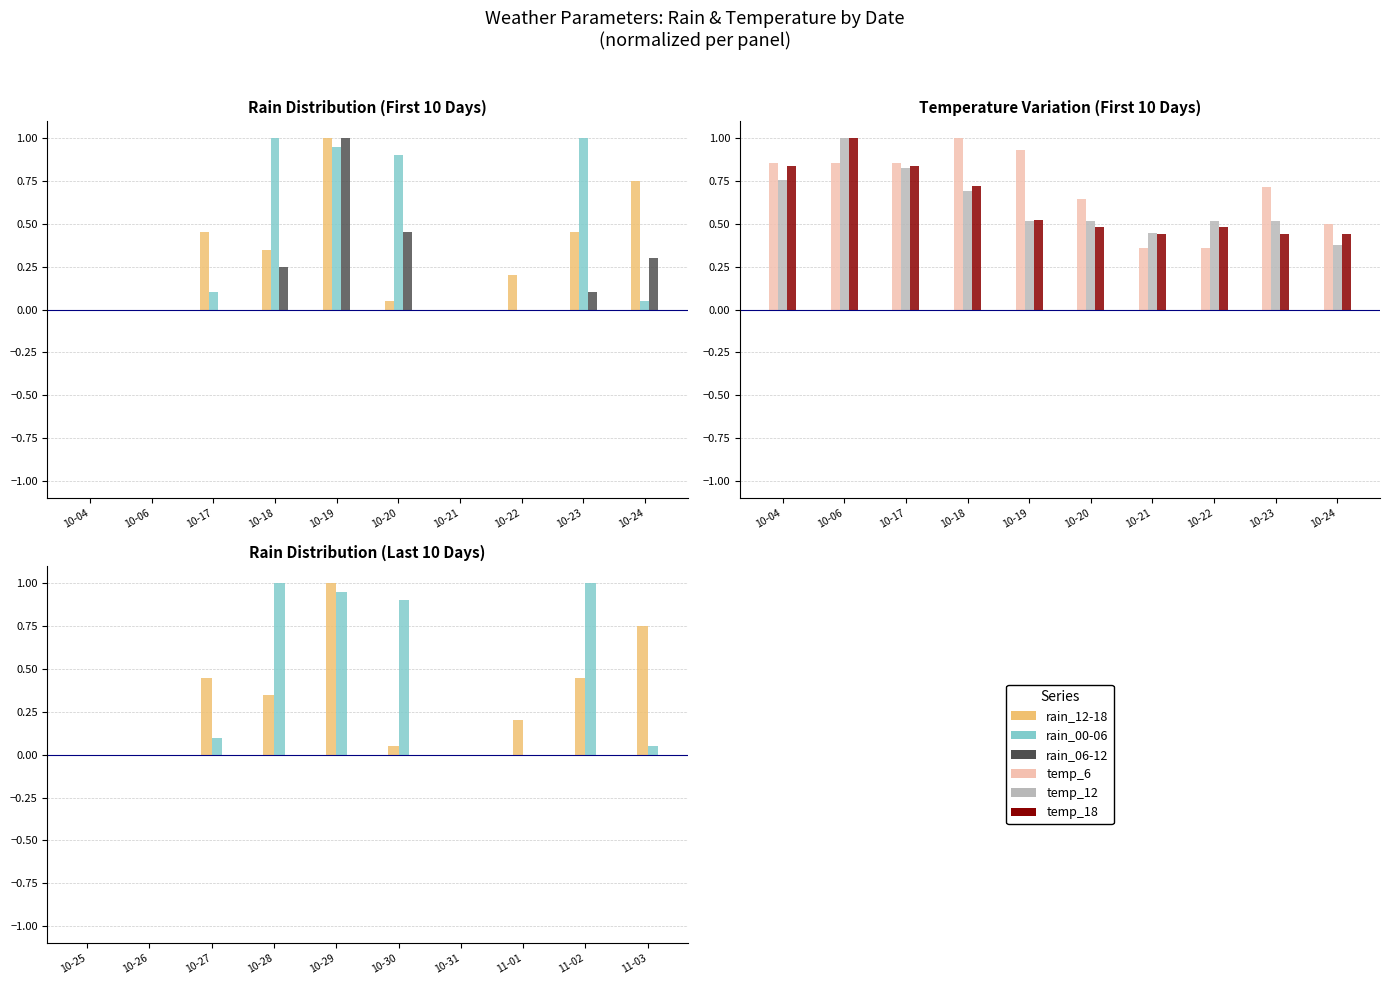

At how many categories does at least one series exceed 0?

10